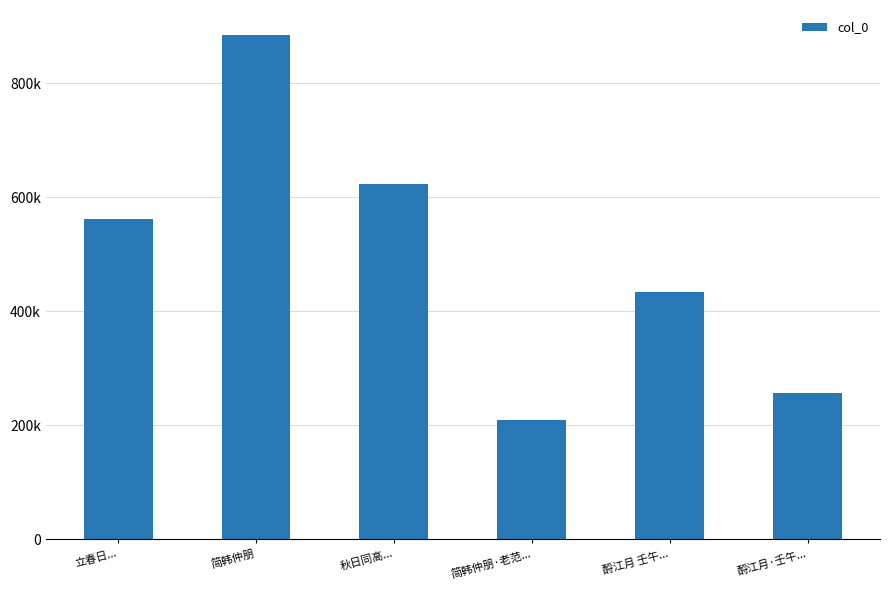

What is the ratio of the value at 酹江月 壬午... to the value at 立春日...?

0.8